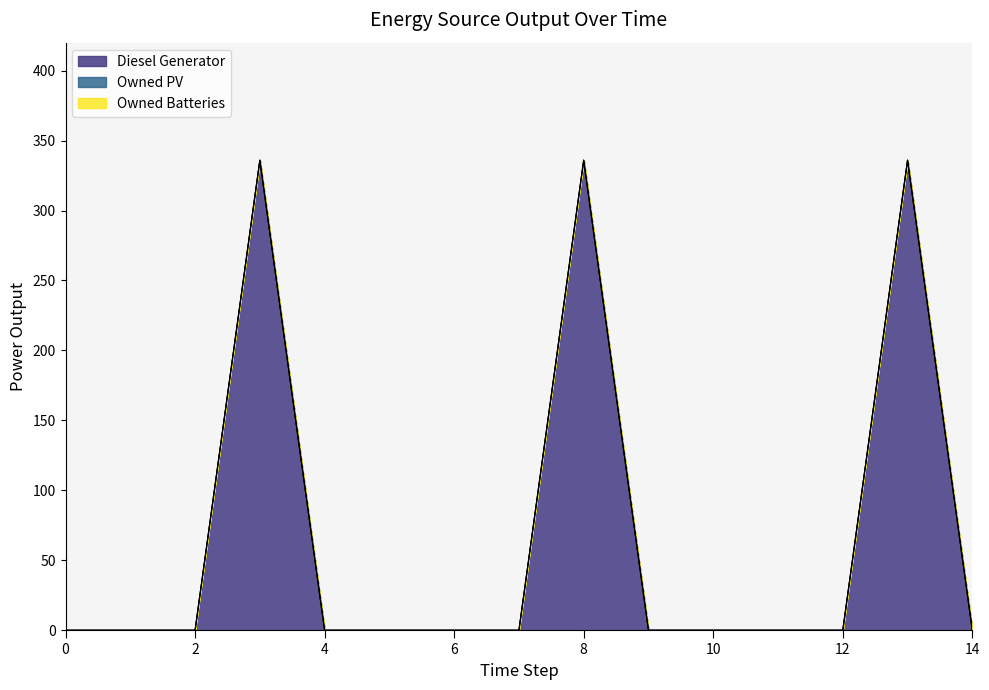

What are all the series names shown in the legend?

Diesel Generator, Owned PV, Owned Batteries